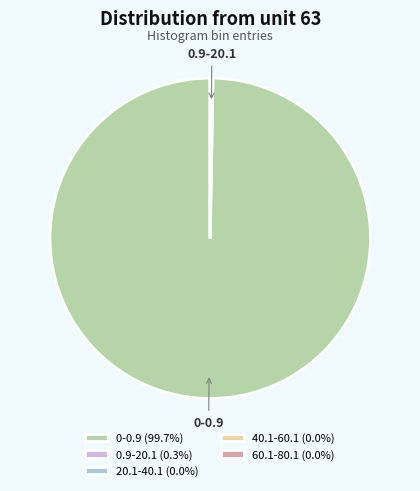

Does any single category account for the majority?

Yes